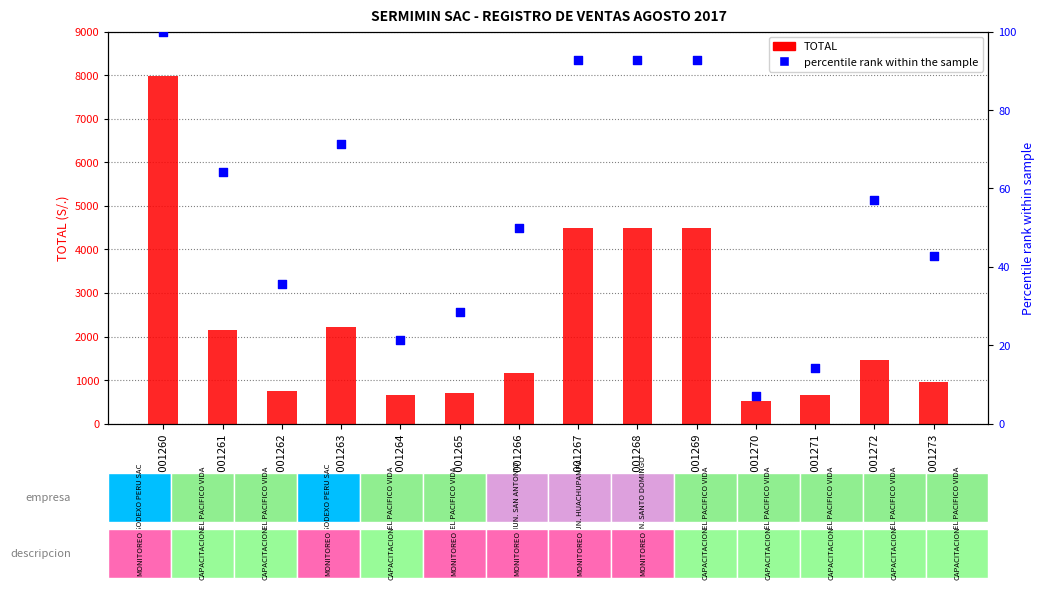

At which category is the sum across all series the highest?

0001-001260